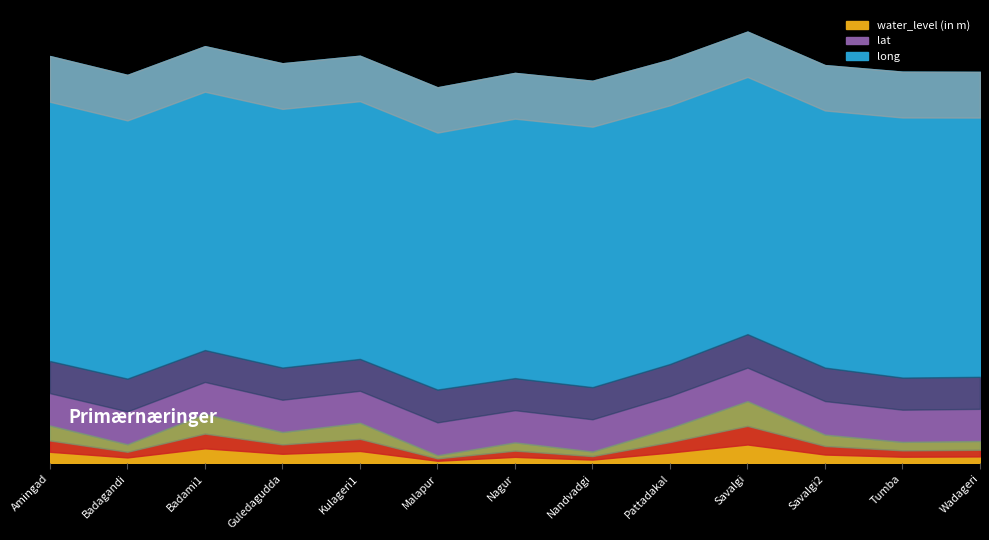

True or false: water_level (in m) and long intersect in this chart.

False